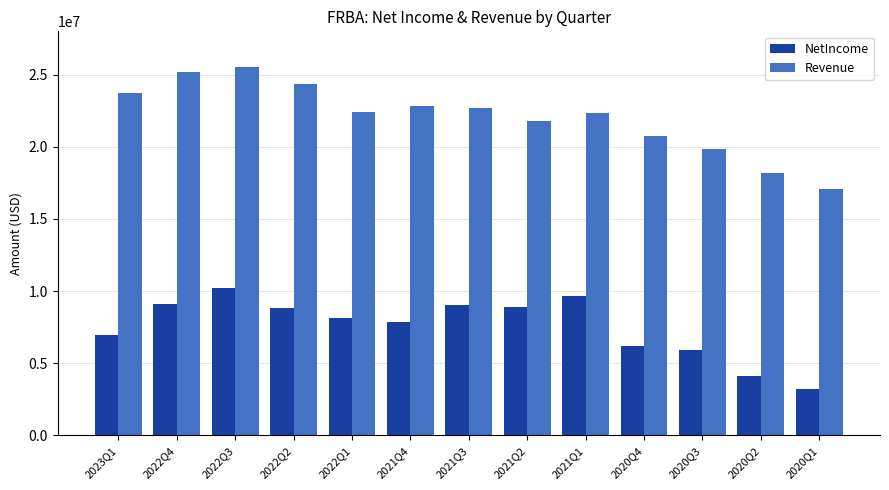

At which category is the sum across all series the highest?

2022Q3